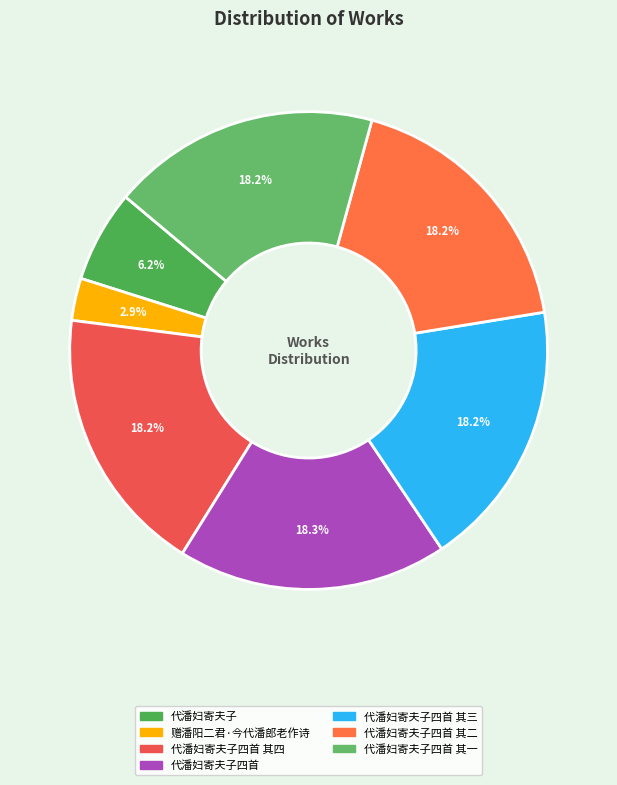

How many segments does this pie chart have?

7